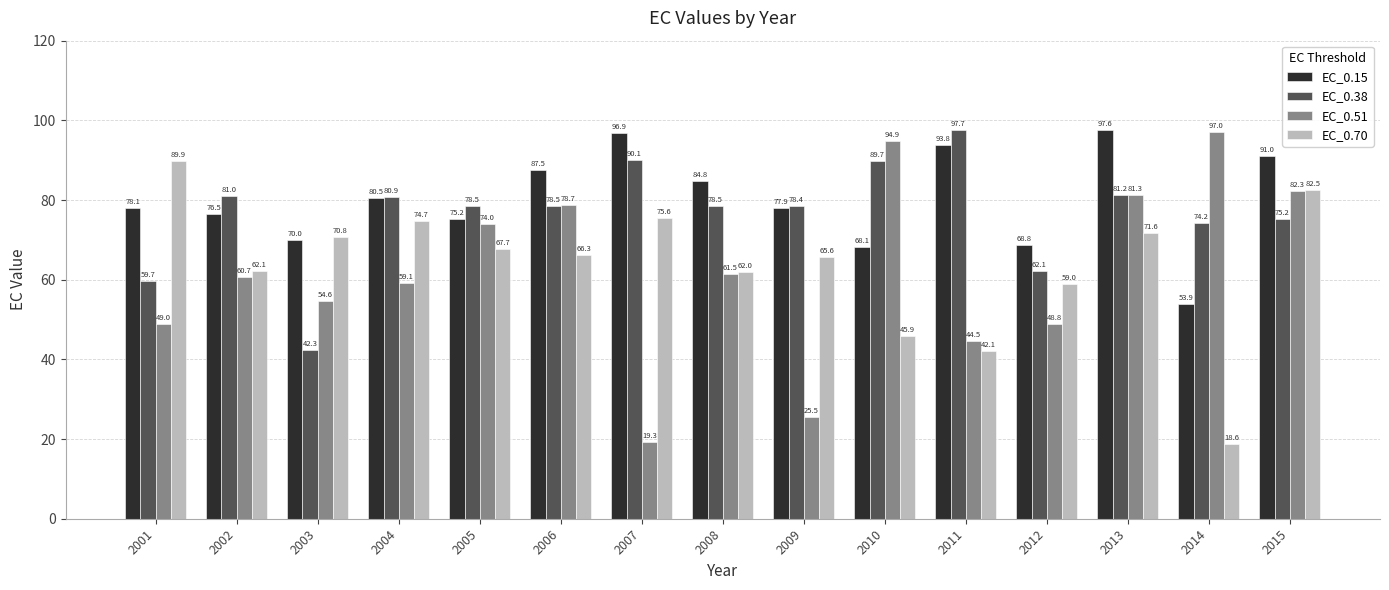

What is the difference between the EC_0.15 values at 2004 and 2006?

7.0